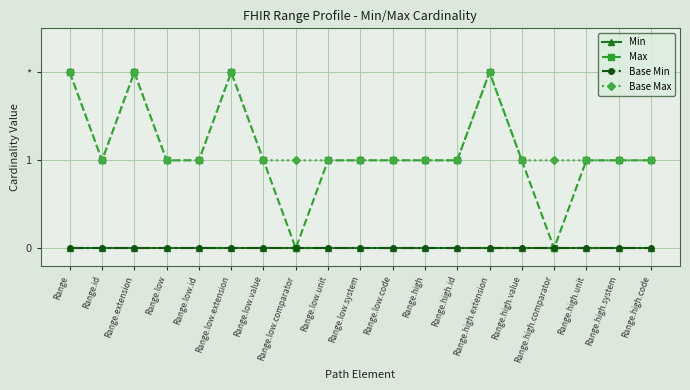

What is the difference between the maximum and second lowest values in the Base Max series?

1